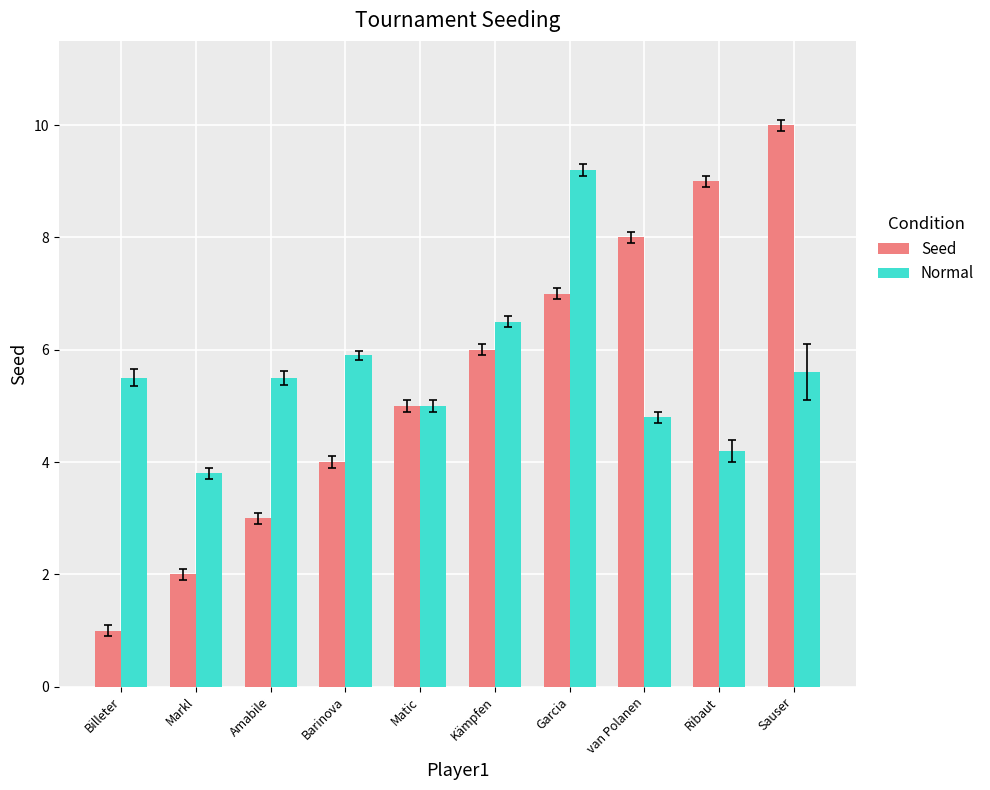

How many categories are shown in the chart?

10